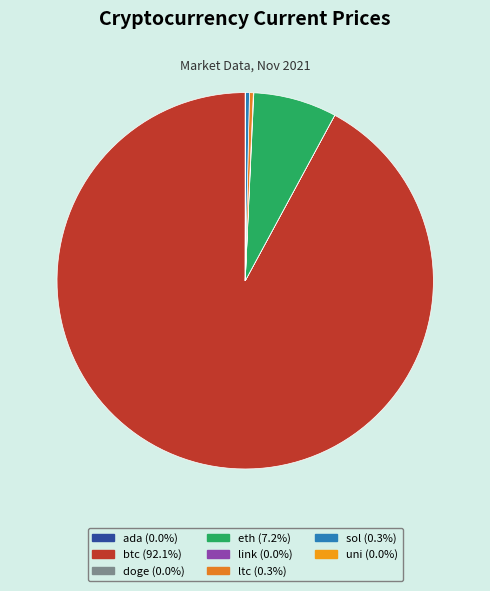

Is the sum of eth and ada greater than half?

No